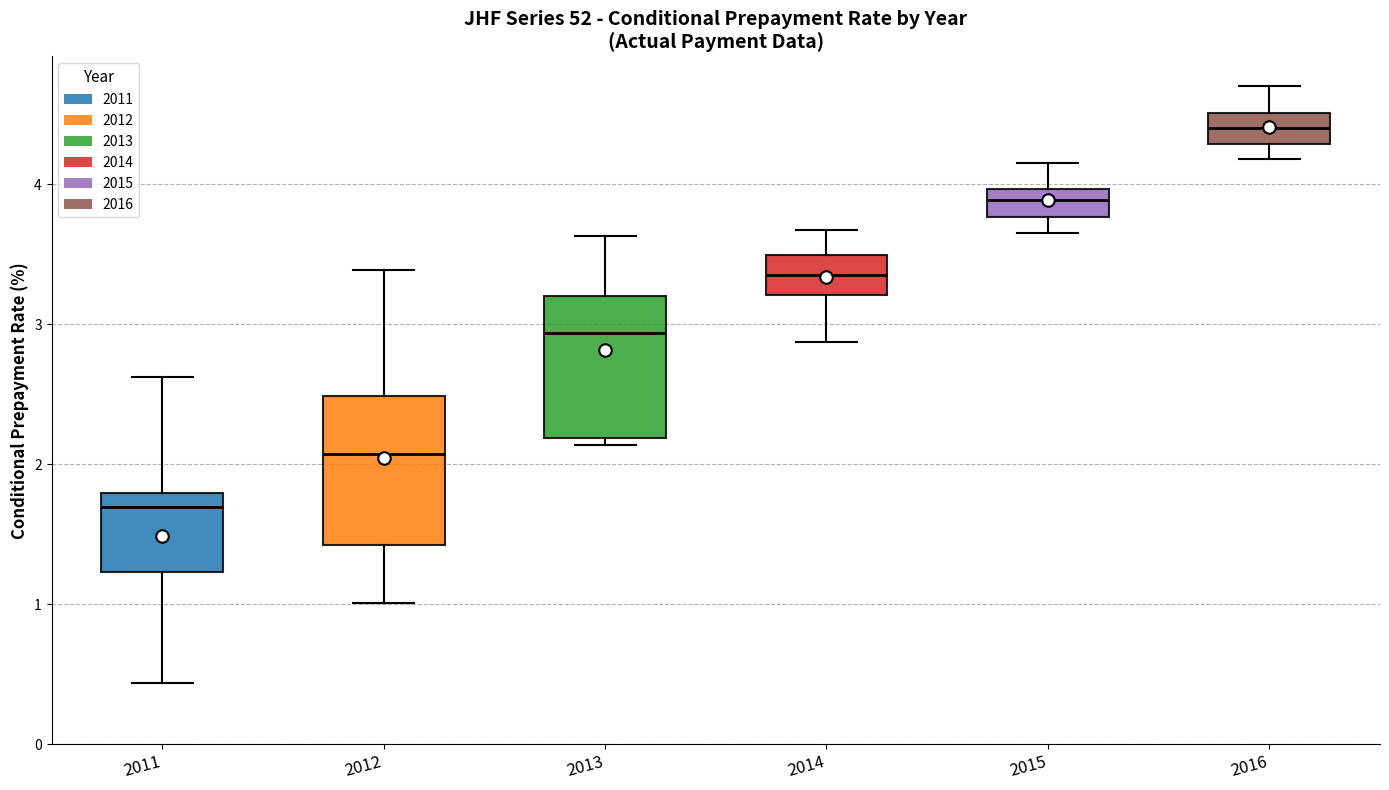

Where is the lower edge of the box at x = 2013 on the y-axis? The values are not printed on the chart, so give them approximately, as read against the axis.

2.2